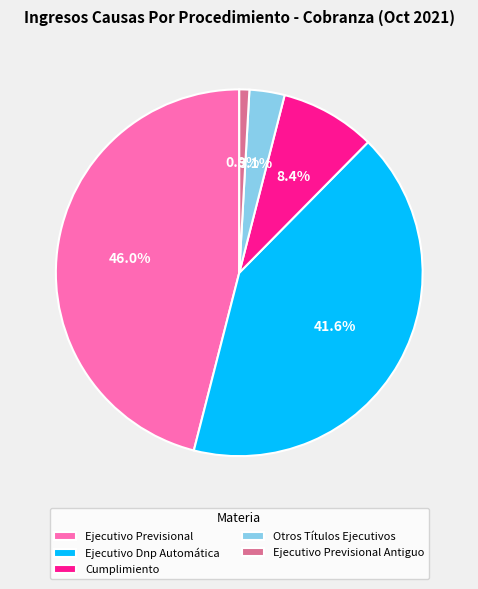

What percentage do Otros Títulos Ejecutivos and Ejecutivo Previsional Antiguo together represent?

4.0%